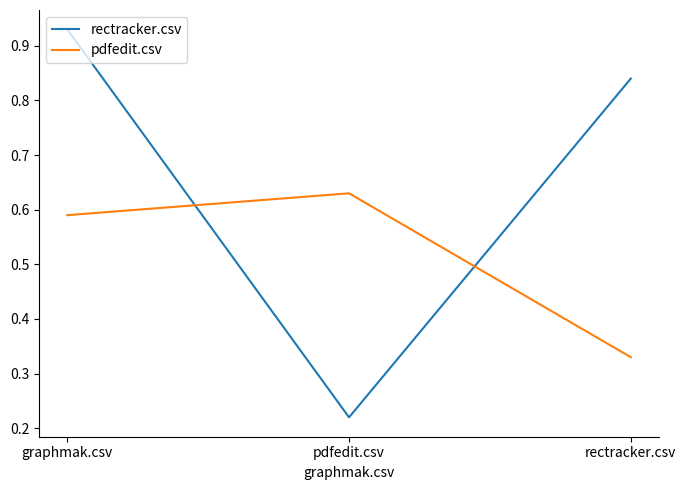

Which label corresponds to the smallest value in the chart?

pdfedit.csv